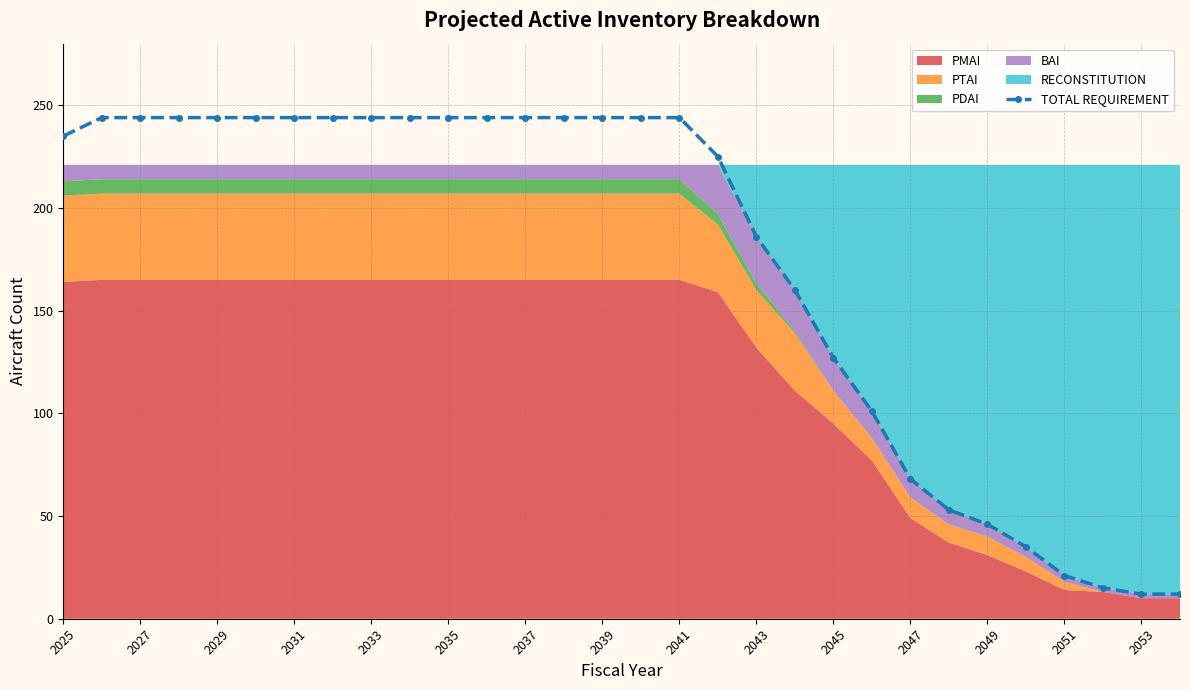

Does the chart display data point markers on the line(s)?

Yes